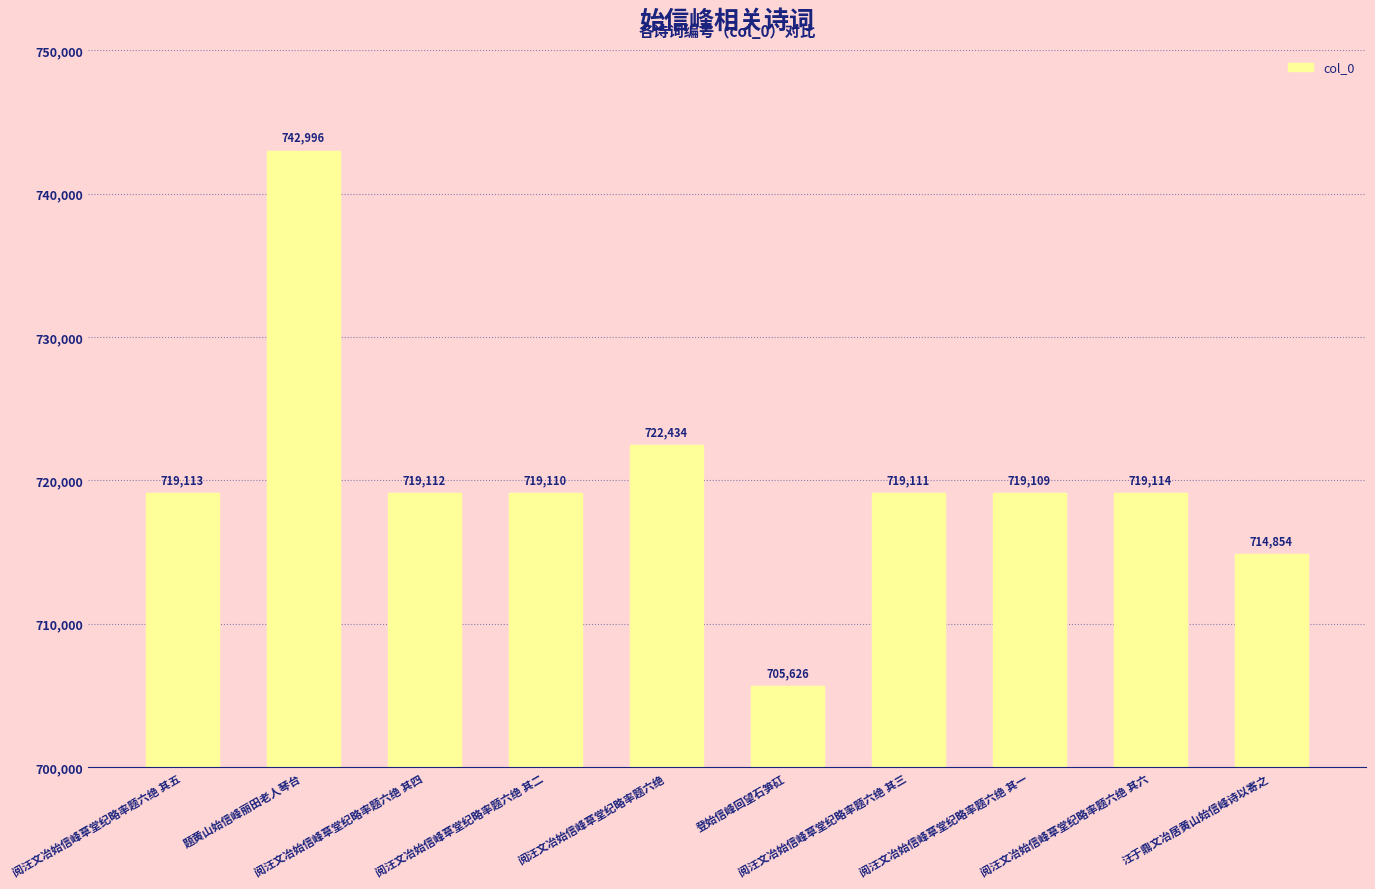

What is the difference between the values at 汪于鼎文冶居黄山始信峰诗以寄之 and 阅汪文冶始信峰草堂纪略率题六绝?

7580